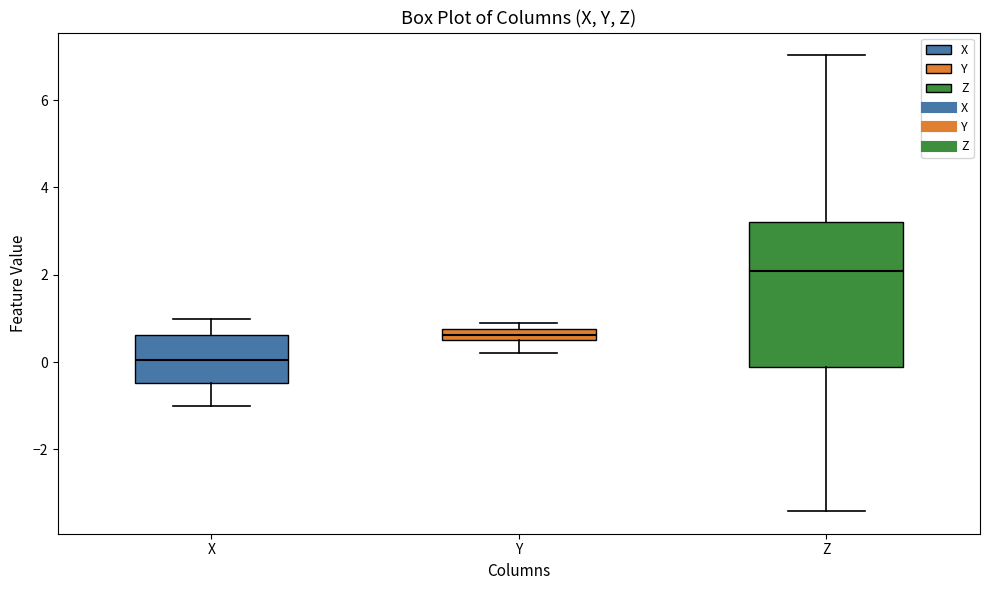

Which box has the lowest median line?

X